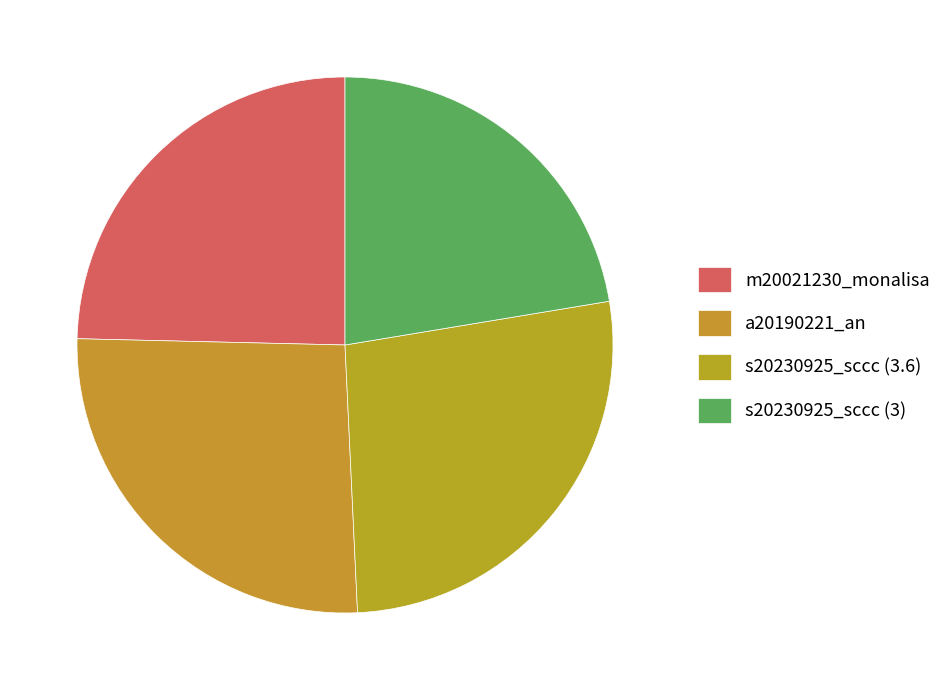

To the nearest percent, what is the average slice percentage?

25%